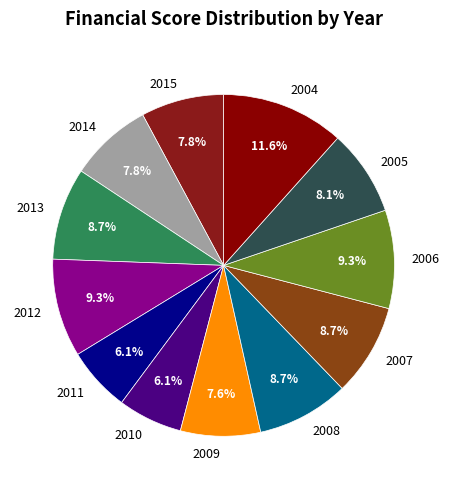

How many segments does this pie chart have?

12